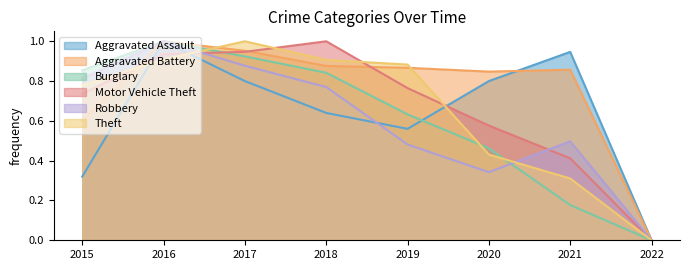

How many Robbery values are between 0 and 1?

8